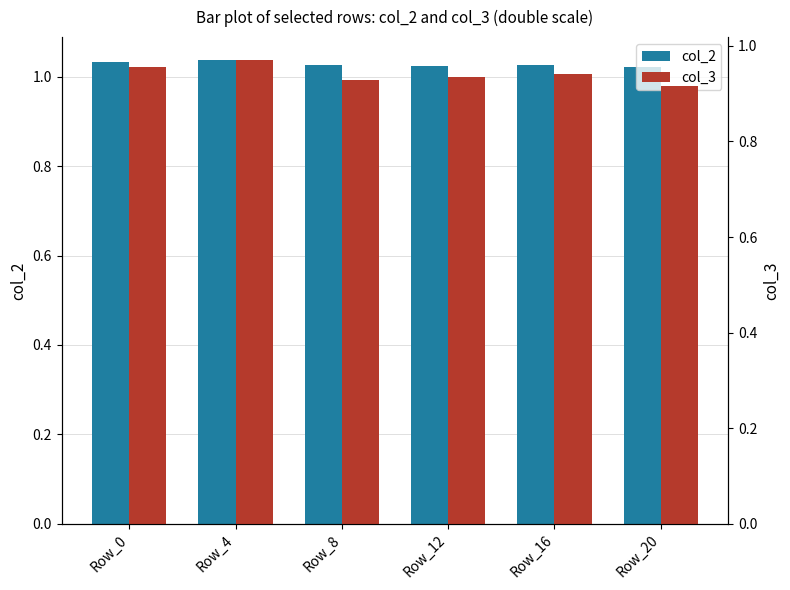

What is the sum of all col_3 values?

5.6